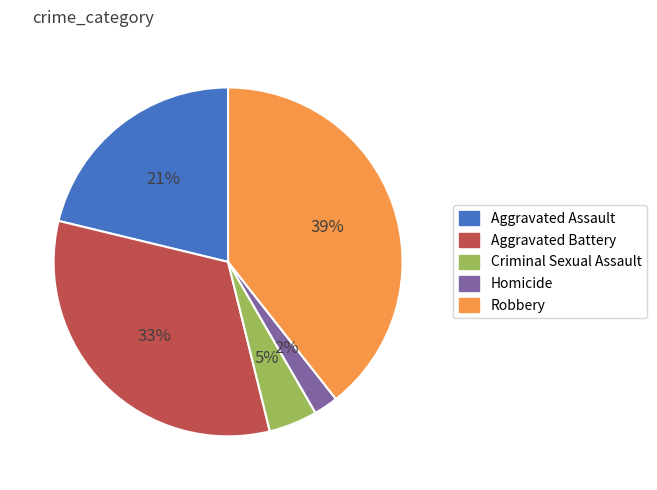

To the nearest percent, what is the combined percentage of Aggravated Assault and Aggravated Battery?

54%